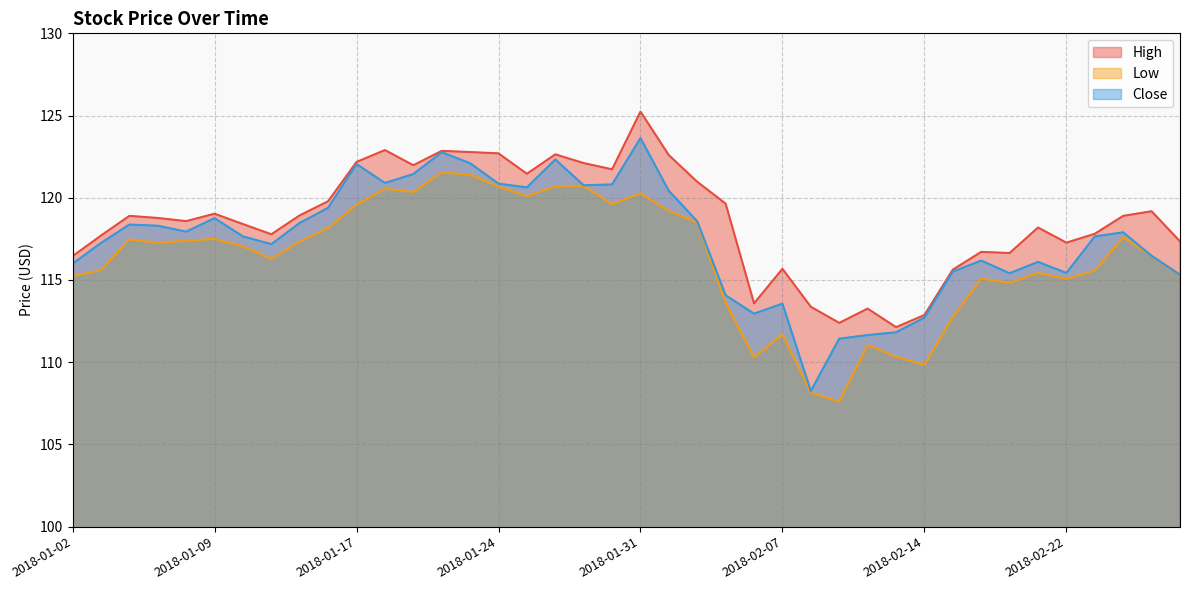

What value does the Close series have at 2018-02-28?

115.3